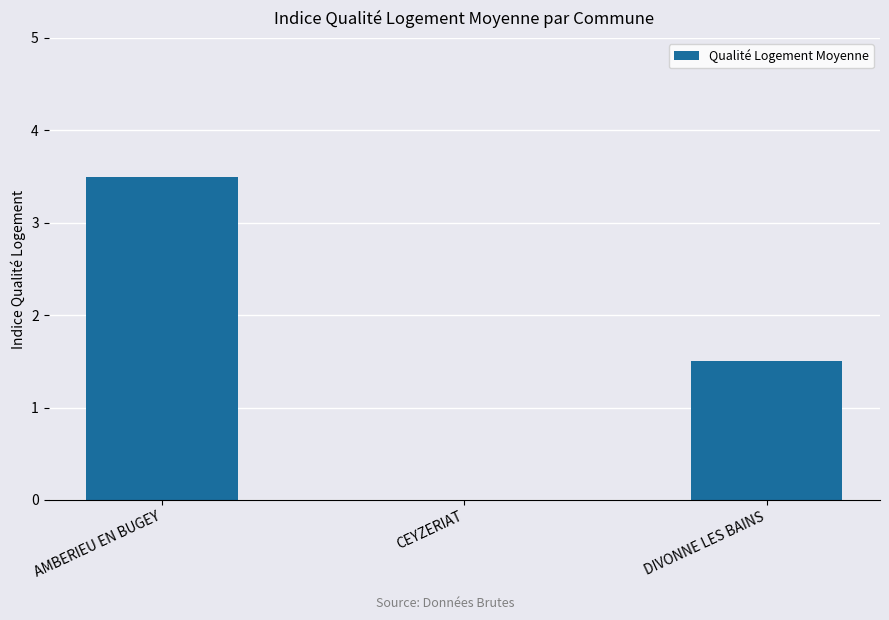

What is the greatest value displayed?

3.5